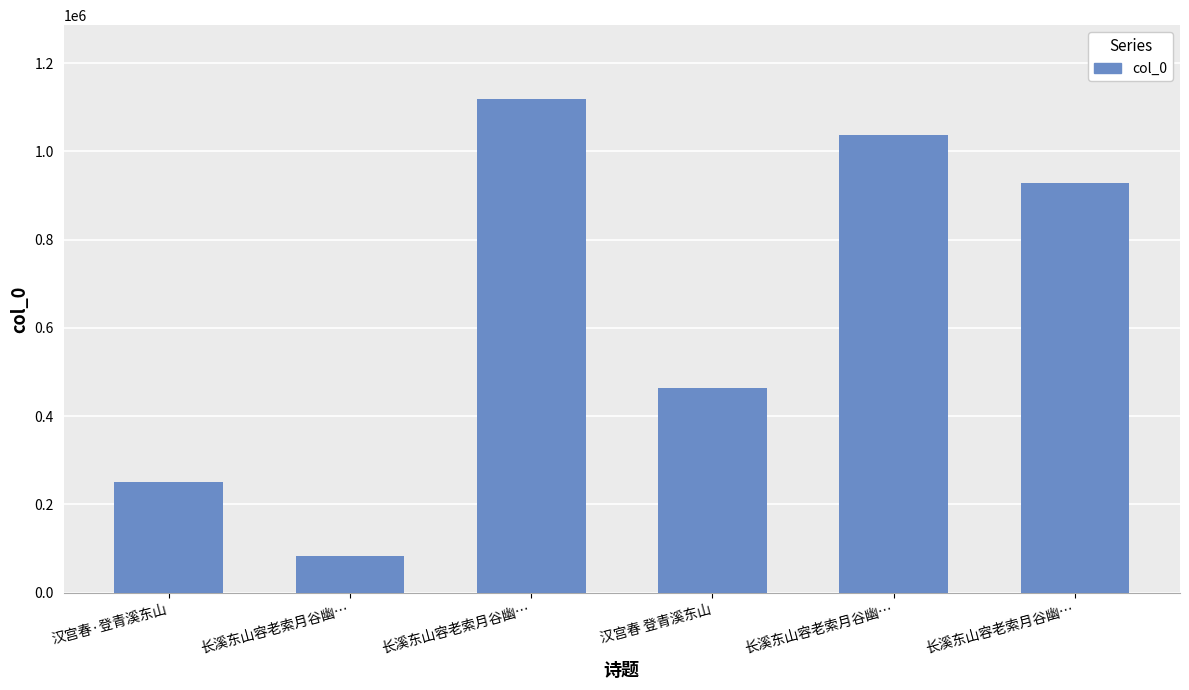

How many data points does each series have?

6